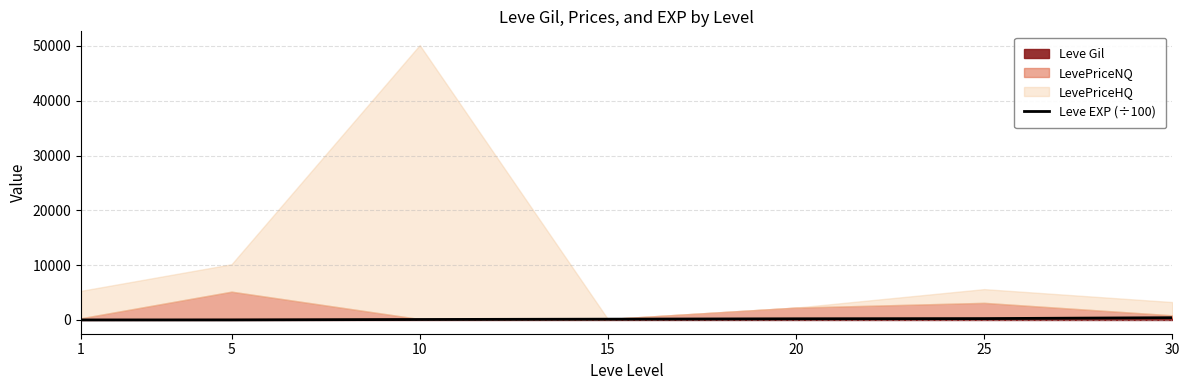

What is the value of the 5th point from the left?

216.0